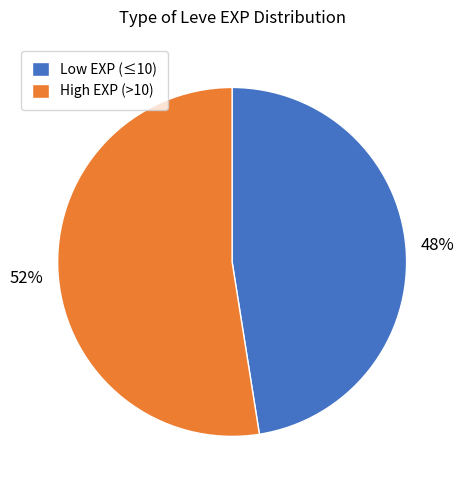

Which has a higher value, High EXP (>10) or Low EXP (≤10)?

High EXP (>10)